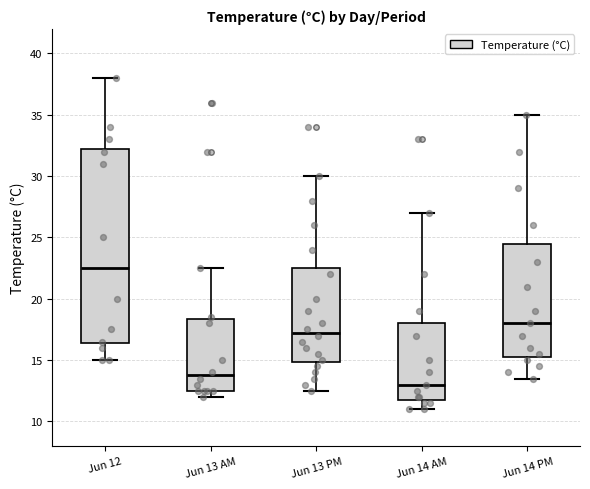

Which box has the lowest median line?

Jun 14 AM